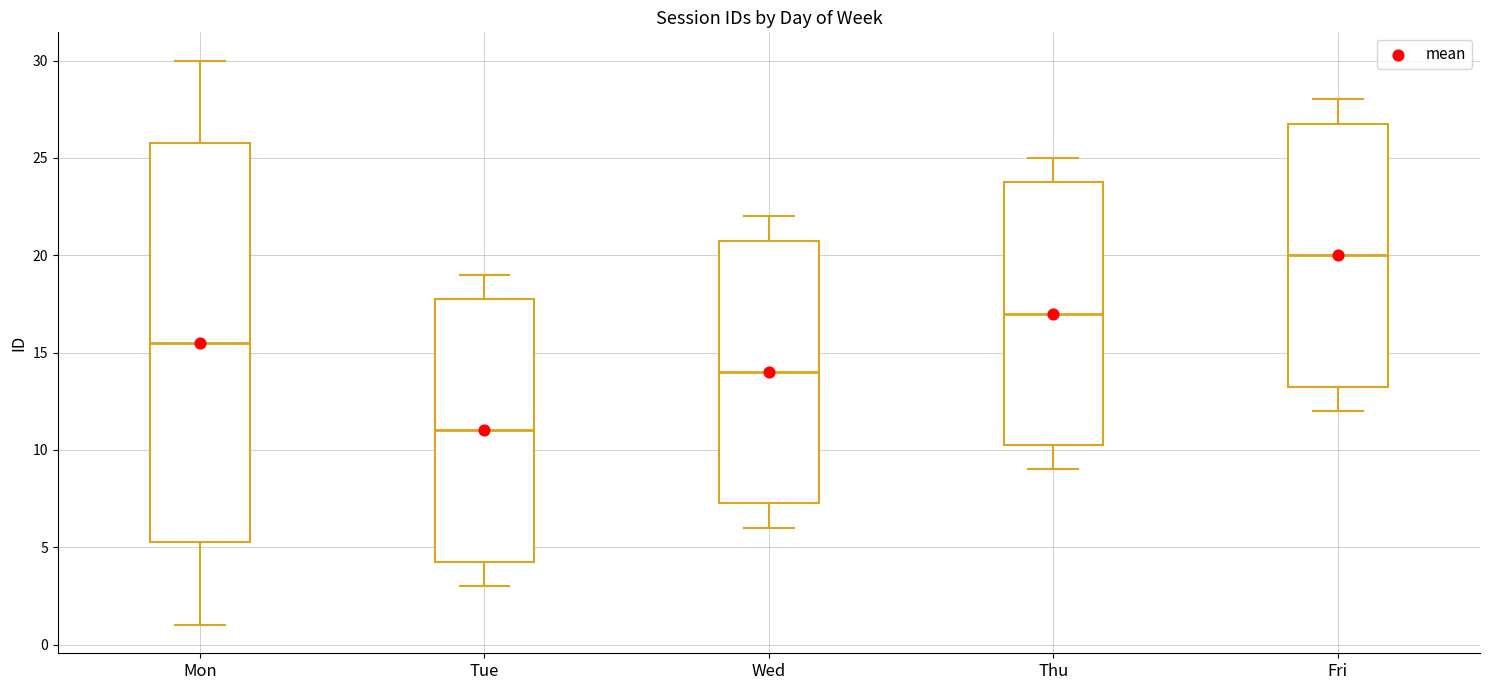

Which box is the tallest, from its lower edge to its upper edge?

Mon